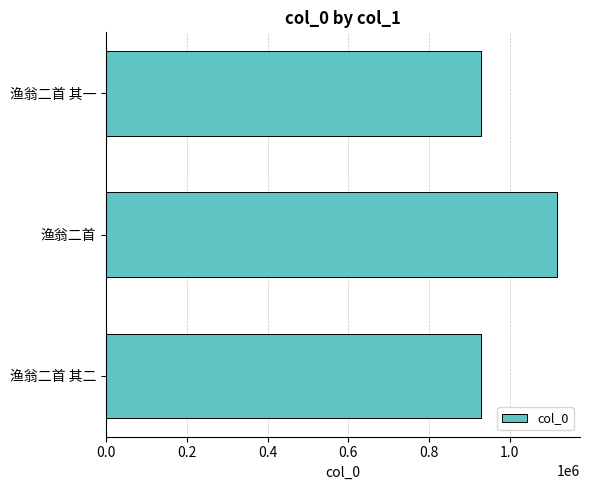

Approximately how many times larger is the value at 渔翁二首 compared to 渔翁二首 其二?

1.2